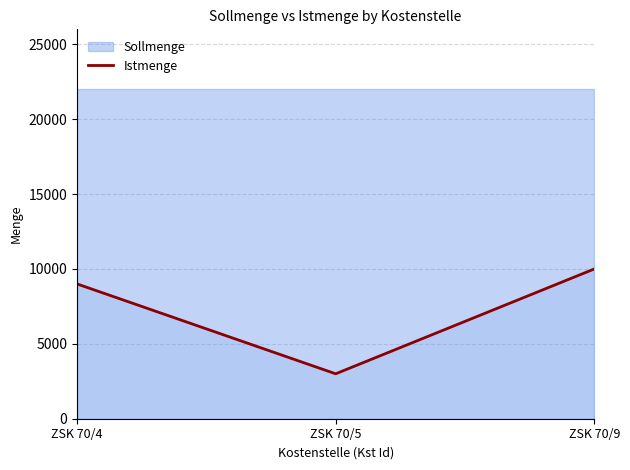

Which category has the highest value in the Istmenge series?

ZSK 70/9